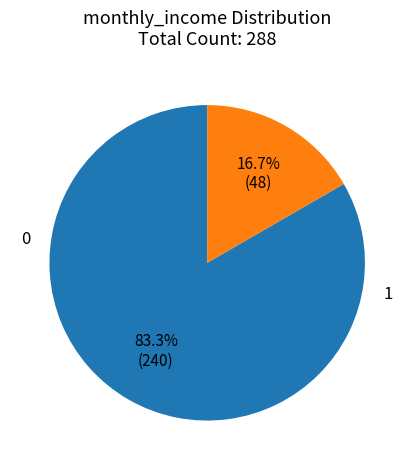

Is there any slice that represents more than half of the pie?

Yes